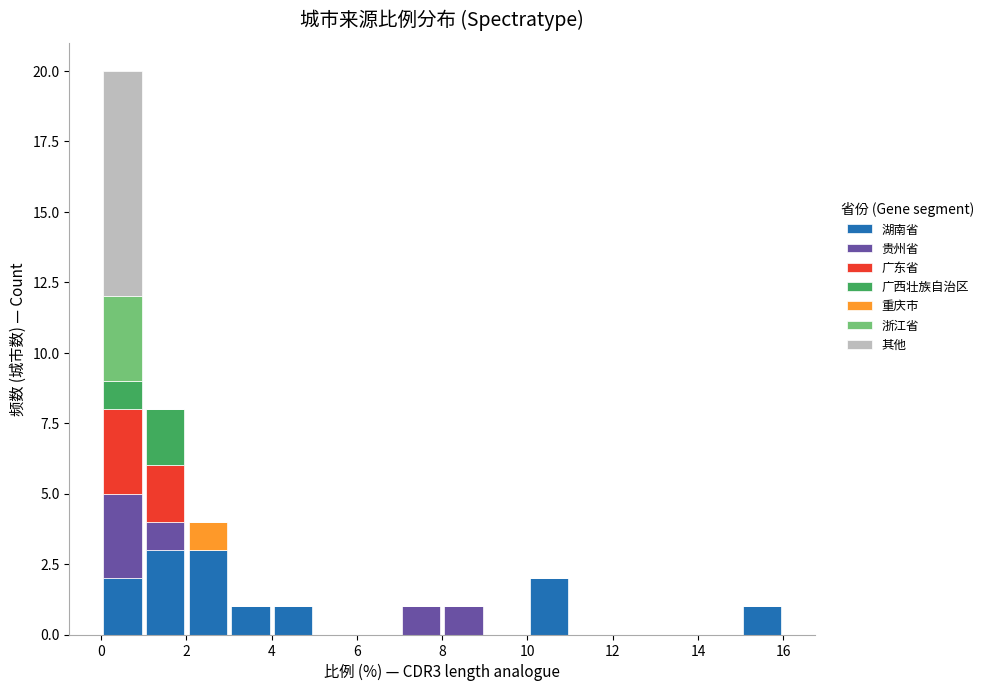

Reading left to right, list every stacked bar in this chart as the range it spans on the x-axis followed by its total height. The values are not printed on the chart, so give them approximately, as read against the axis.

0 to 1: 20
1 to 2: 8
2 to 3: 4
3 to 4: 1
4 to 5: 1
5 to 6: 0
6 to 7: 0
7 to 8: 1
8 to 9: 1
9 to 10: 0
10 to 11: 2
11 to 12: 0
12 to 13: 0
13 to 14: 0
14 to 15: 0
15 to 16: 1